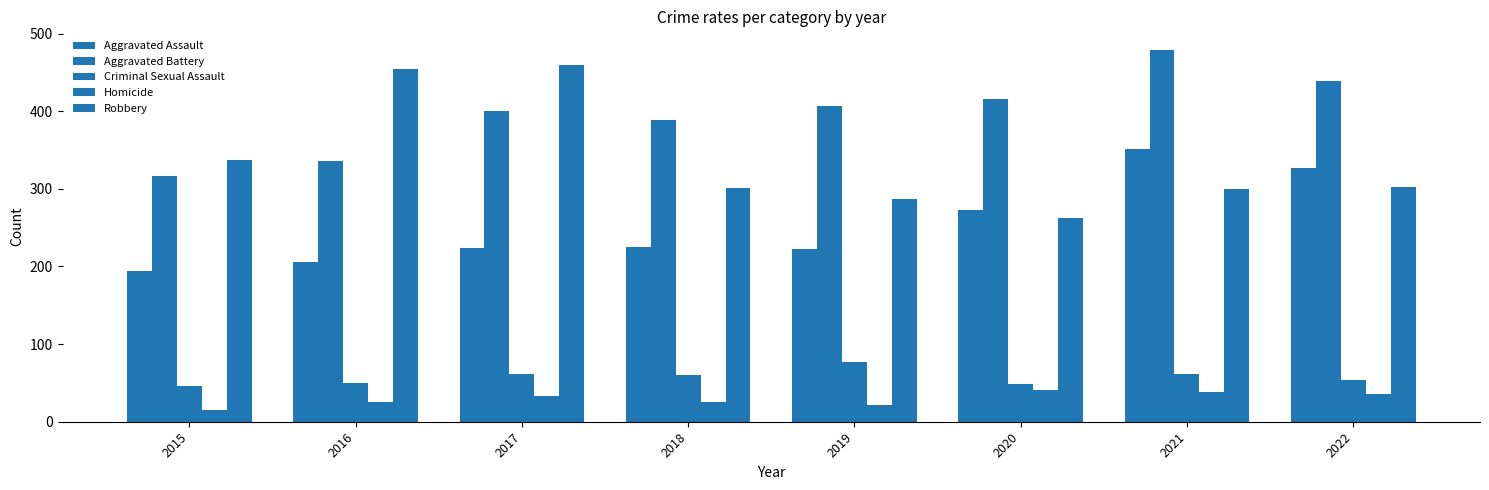

Does the chart contain any negative values?

No